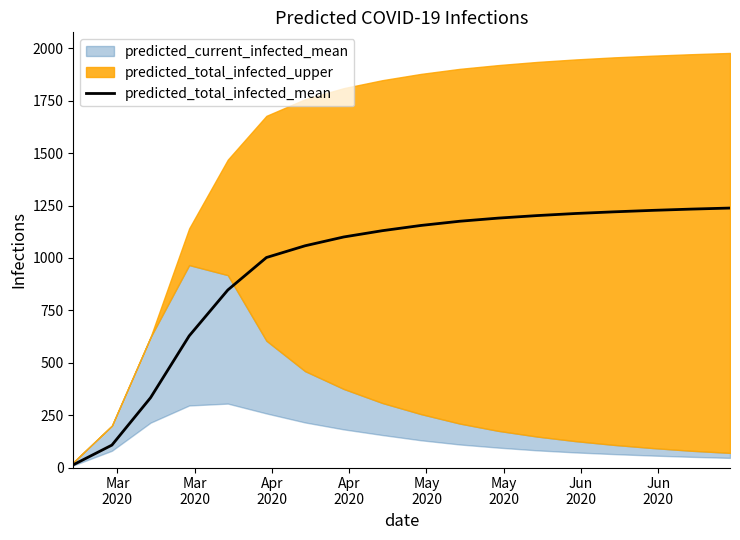

At which label is the value closest to 625?

Apr
2020